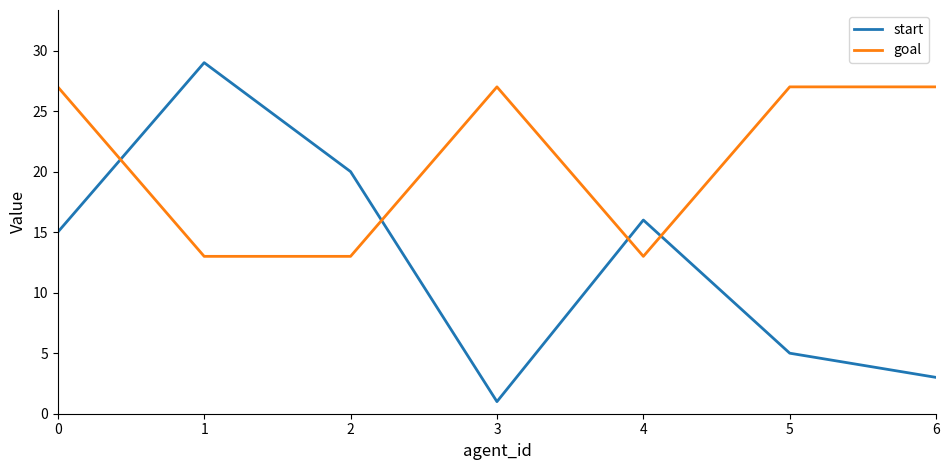

Count the number of categories in the chart.

7